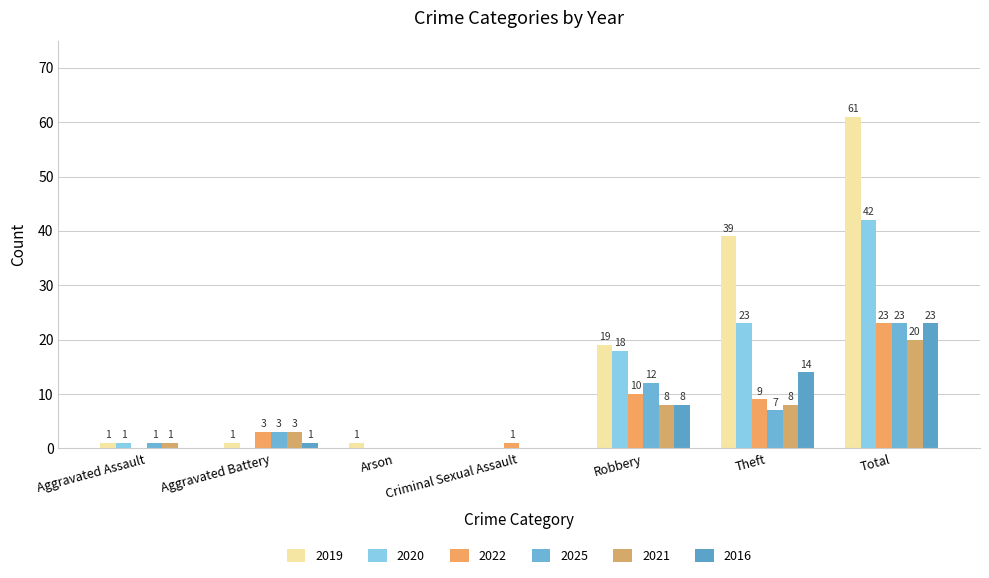

Which series has the widest spread of values?

2019